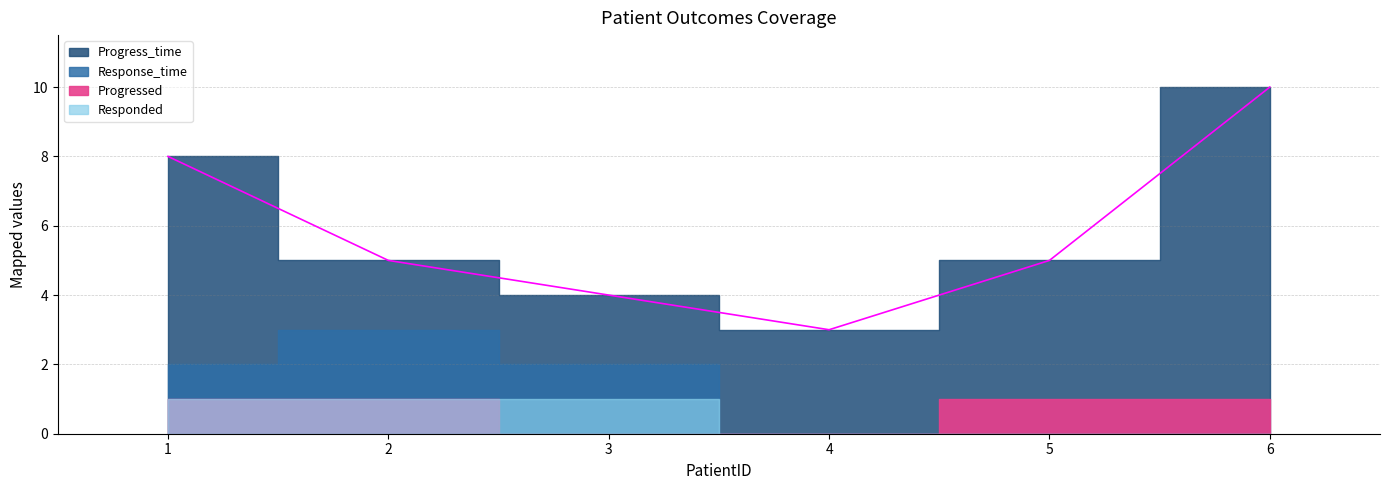

Is it true that Progressed equals 1 at 5?

True